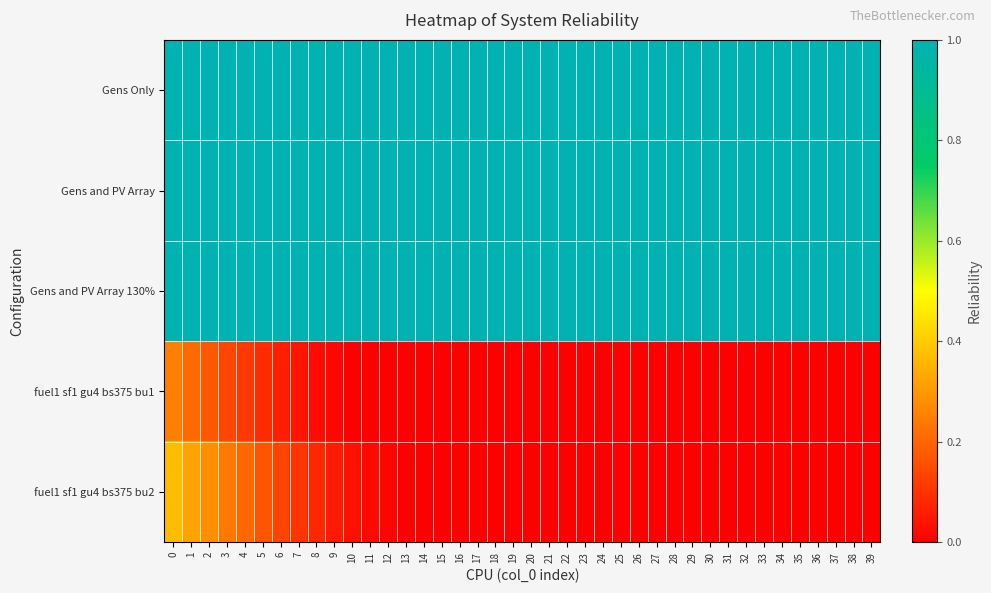

Reading left to right, extract all data points from this chart.

Gens Only: 0=1.0	1=1.0	2=1.0	3=1.0	4=1.0	5=1.0	6=1.0	7=1.0	8=1.0	9=1.0	10=1.0	11=1.0	12=1.0	13=1.0	14=1.0	15=1.0	16=1.0	17=1.0	18=1.0	19=1.0	20=1.0	21=1.0	22=1.0	23=1.0	24=1.0	25=1.0	26=1.0	27=1.0	28=1.0	29=1.0	30=1.0	31=1.0	32=1.0	33=1.0	34=1.0	35=1.0	36=1.0	37=1.0	38=1.0	39=1.0
Gens and PV Array: 0=1.0	1=1.0	2=1.0	3=1.0	4=1.0	5=1.0	6=1.0	7=1.0	8=1.0	9=1.0	10=1.0	11=1.0	12=1.0	13=1.0	14=1.0	15=1.0	16=1.0	17=1.0	18=1.0	19=1.0	20=1.0	21=1.0	22=1.0	23=1.0	24=1.0	25=1.0	26=1.0	27=1.0	28=1.0	29=1.0	30=1.0	31=1.0	32=1.0	33=1.0	34=1.0	35=1.0	36=1.0	37=1.0	38=1.0	39=1.0
Gens and PV Array 130%: 0=1.0	1=1.0	2=1.0	3=1.0	4=1.0	5=1.0	6=1.0	7=1.0	8=1.0	9=1.0	10=1.0	11=1.0	12=1.0	13=1.0	14=1.0	15=1.0	16=1.0	17=1.0	18=1.0	19=1.0	20=1.0	21=1.0	22=1.0	23=1.0	24=1.0	25=1.0	26=1.0	27=1.0	28=1.0	29=1.0	30=1.0	31=1.0	32=1.0	33=1.0	34=1.0	35=1.0	36=1.0	37=1.0	38=1.0	39=1.0
fuel1 sf1 gu4 bs375 bu1: 0=0.3	1=0.2	2=0.2	3=0.1	4=0.1	5=0.1	6=0.1	7=0.0	8=0.0	9=0.0	10=0.0	11=0.0	12=0.0	13=0.0	14=0.0	15=0.0	16=0.0	17=0.0	18=0.0	19=0.0	20=0.0	21=0.0	22=0.0	23=0.0	24=0.0	25=0.0	26=0.0	27=0.0	28=0.0	29=0.0	30=0.0	31=0.0	32=0.0	33=0.0	34=0.0	35=0.0	36=0.0	37=0.0	38=0.0	39=0.0
fuel1 sf1 gu4 bs375 bu2: 0=0.4	1=0.3	2=0.3	3=0.2	4=0.2	5=0.2	6=0.1	7=0.1	8=0.1	9=0.1	10=0.0	11=0.0	12=0.0	13=0.0	14=0.0	15=0.0	16=0.0	17=0.0	18=0.0	19=0.0	20=0.0	21=0.0	22=0.0	23=0.0	24=0.0	25=0.0	26=0.0	27=0.0	28=0.0	29=0.0	30=0.0	31=0.0	32=0.0	33=0.0	34=0.0	35=0.0	36=0.0	37=0.0	38=0.0	39=0.0